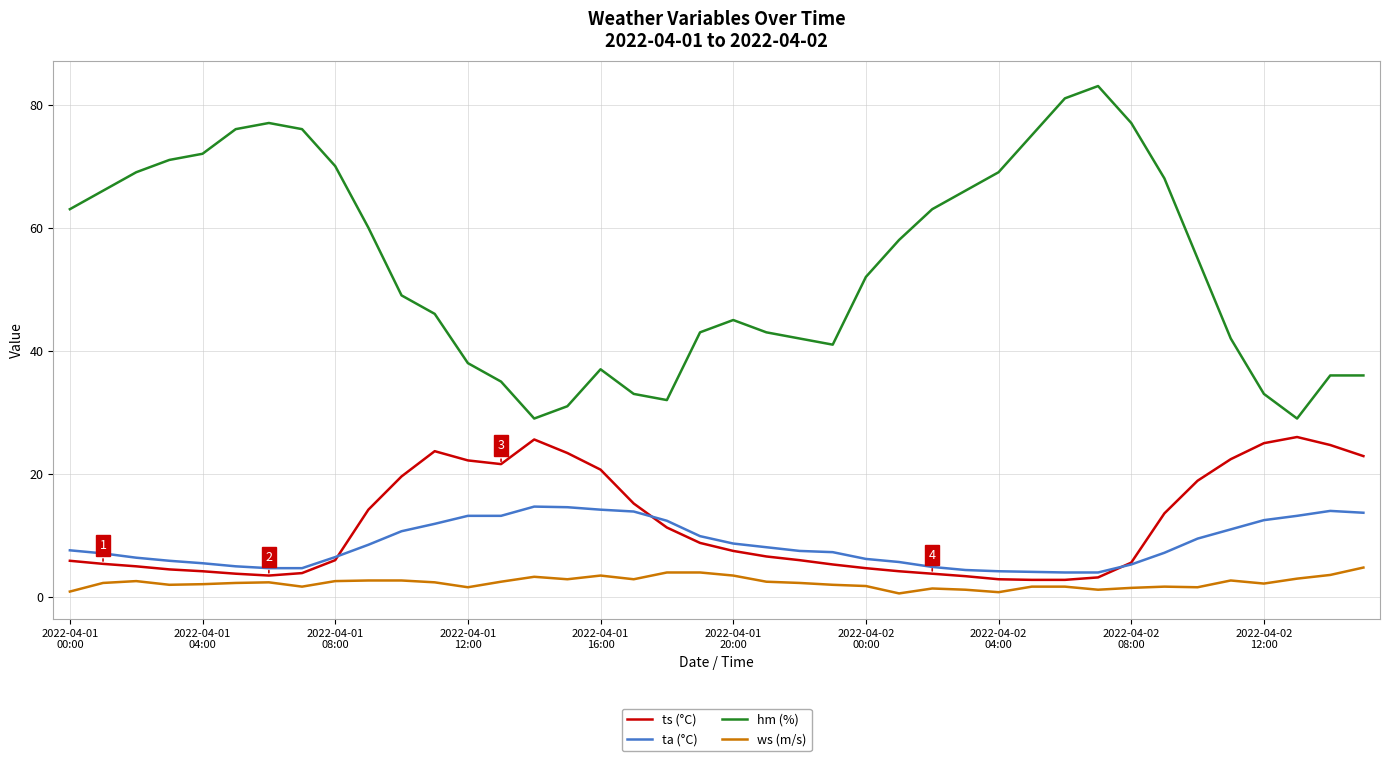

Which series has the largest total across all categories?

hm (%)